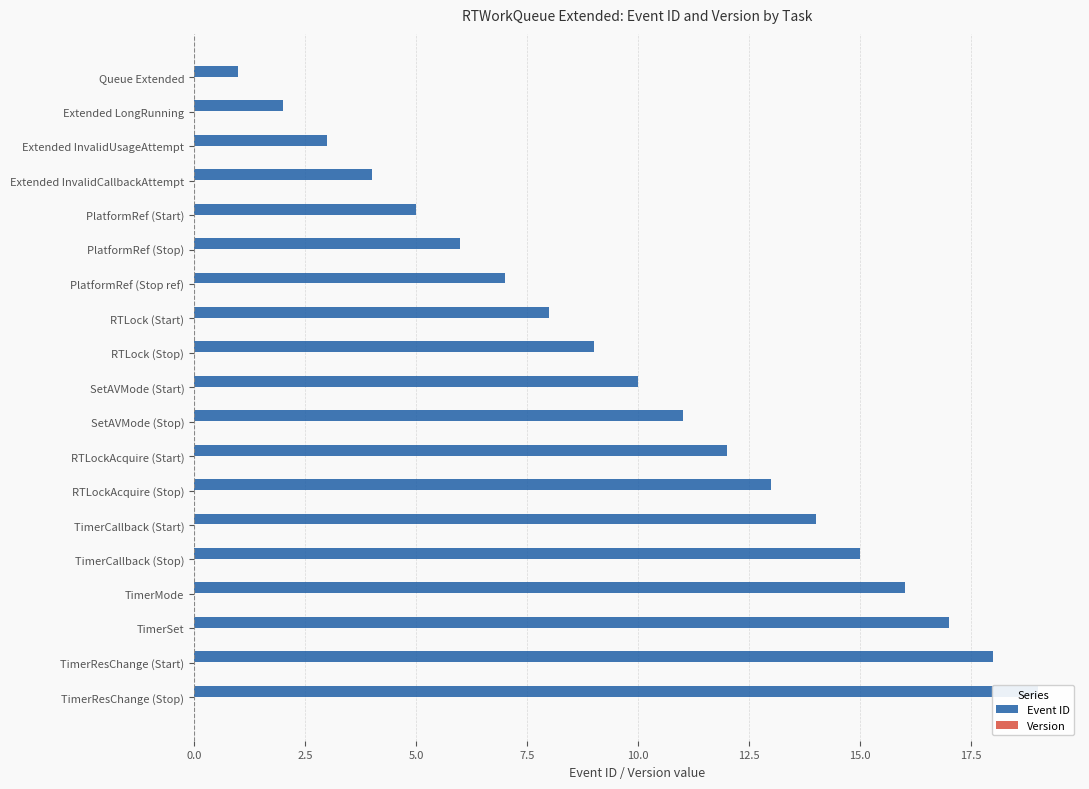

Rank the series at 7.5 from lowest to highest value.

Version, Event ID